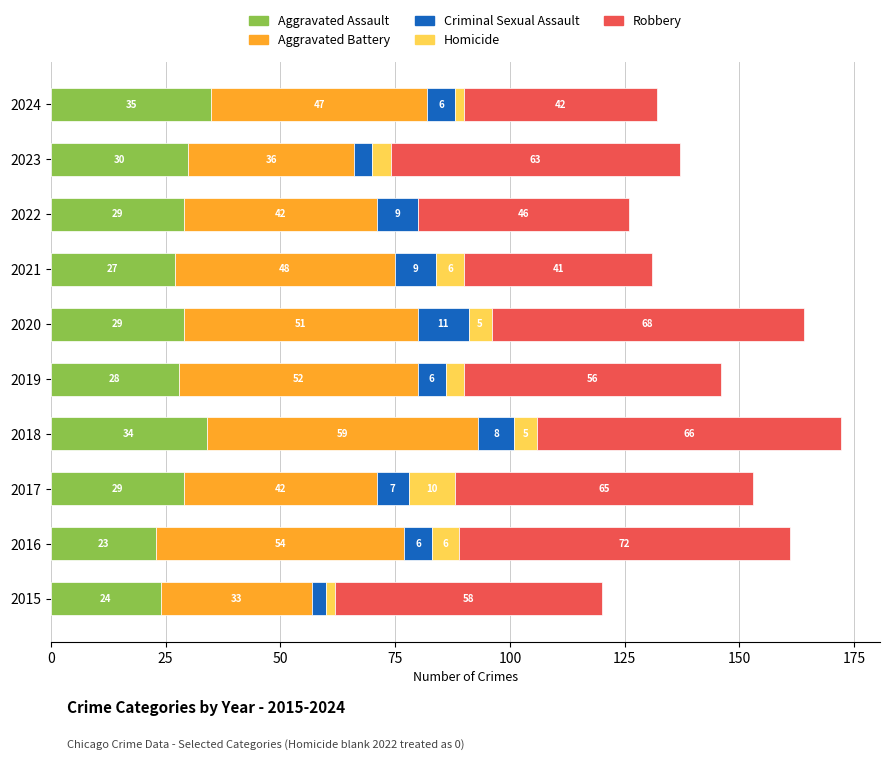

At which category is the sum across all series the highest?

2018